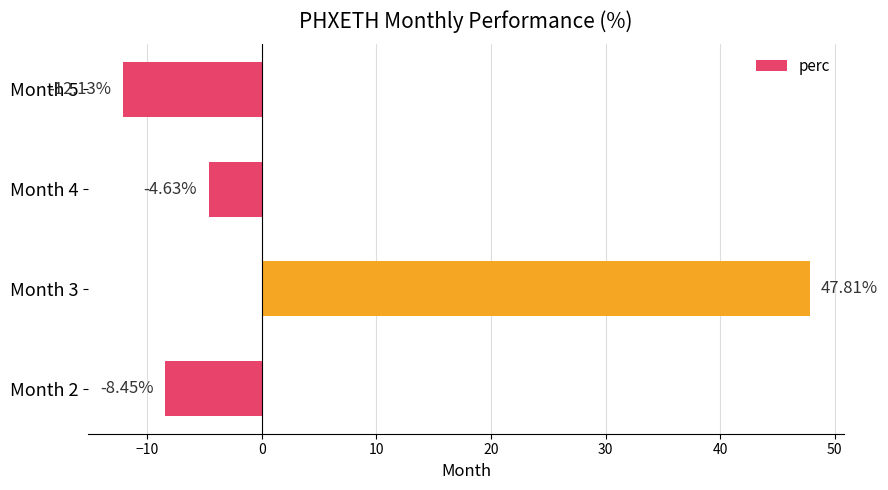

Rank the categories by value from highest to lowest.

Month 3, Month 4, Month 2, Month 5